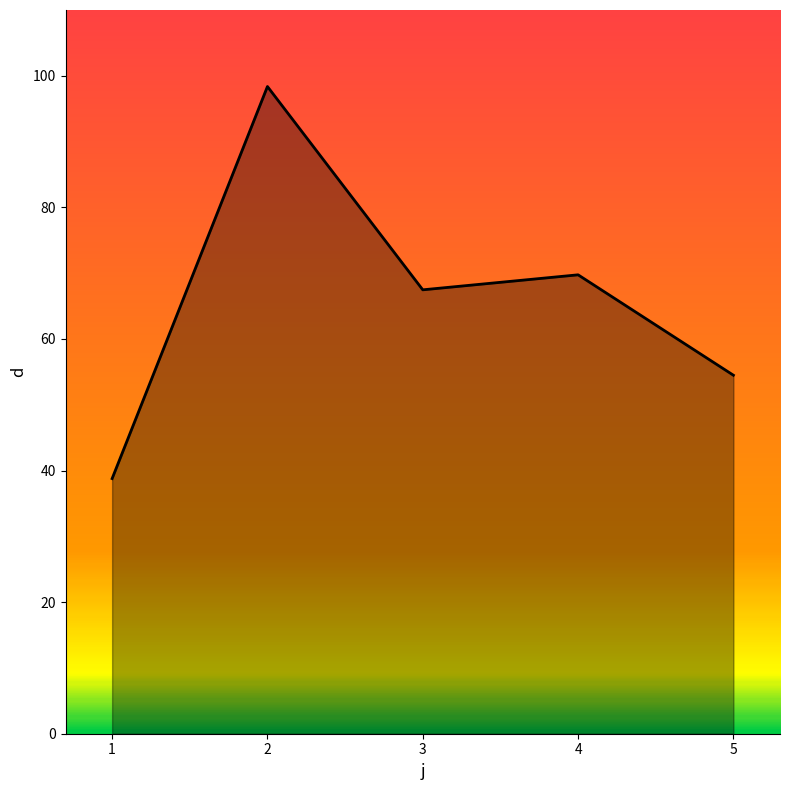

How many lines are shown in the chart?

1